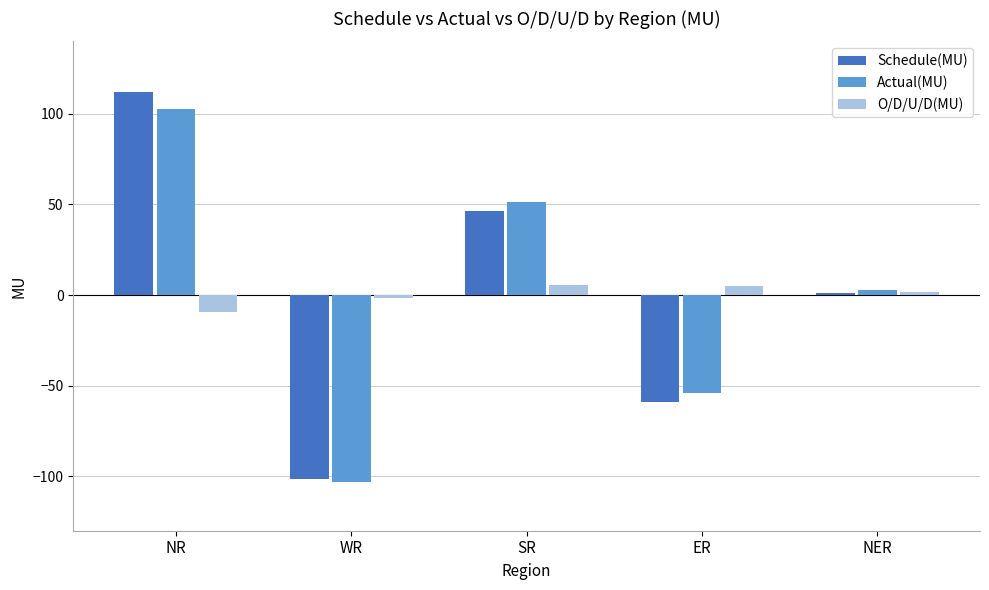

Are the bars grouped side by side (vs. stacked)?

Yes